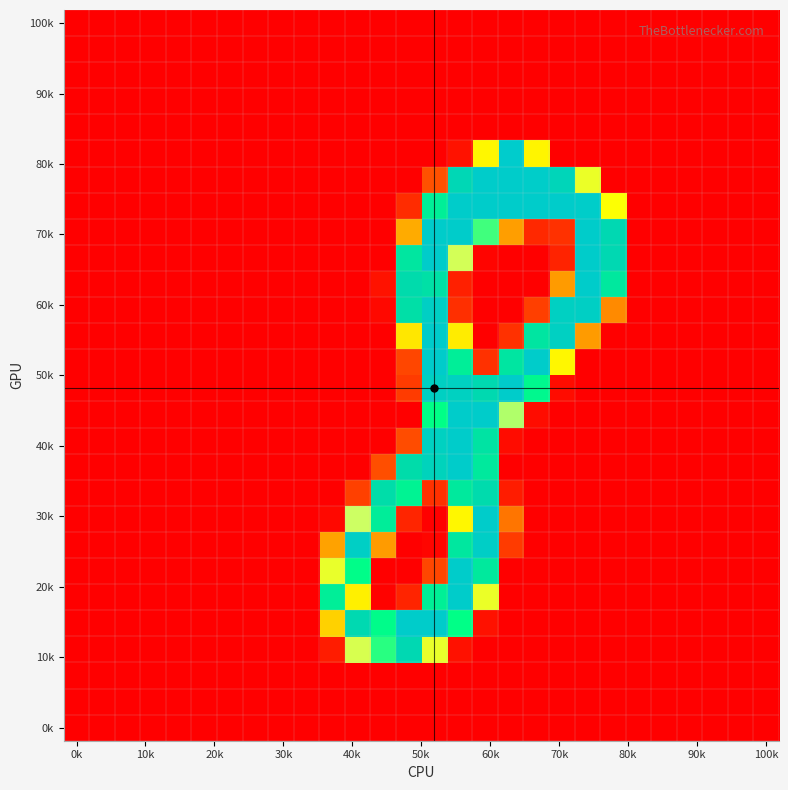

What is the greatest value displayed?

255